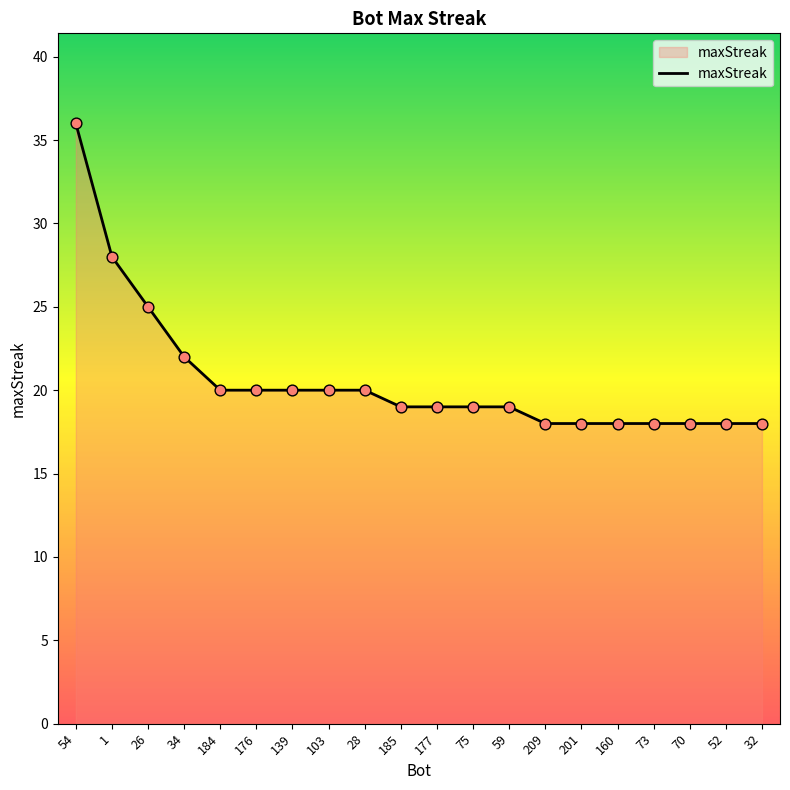

Between 209 and 185, which is larger?

185